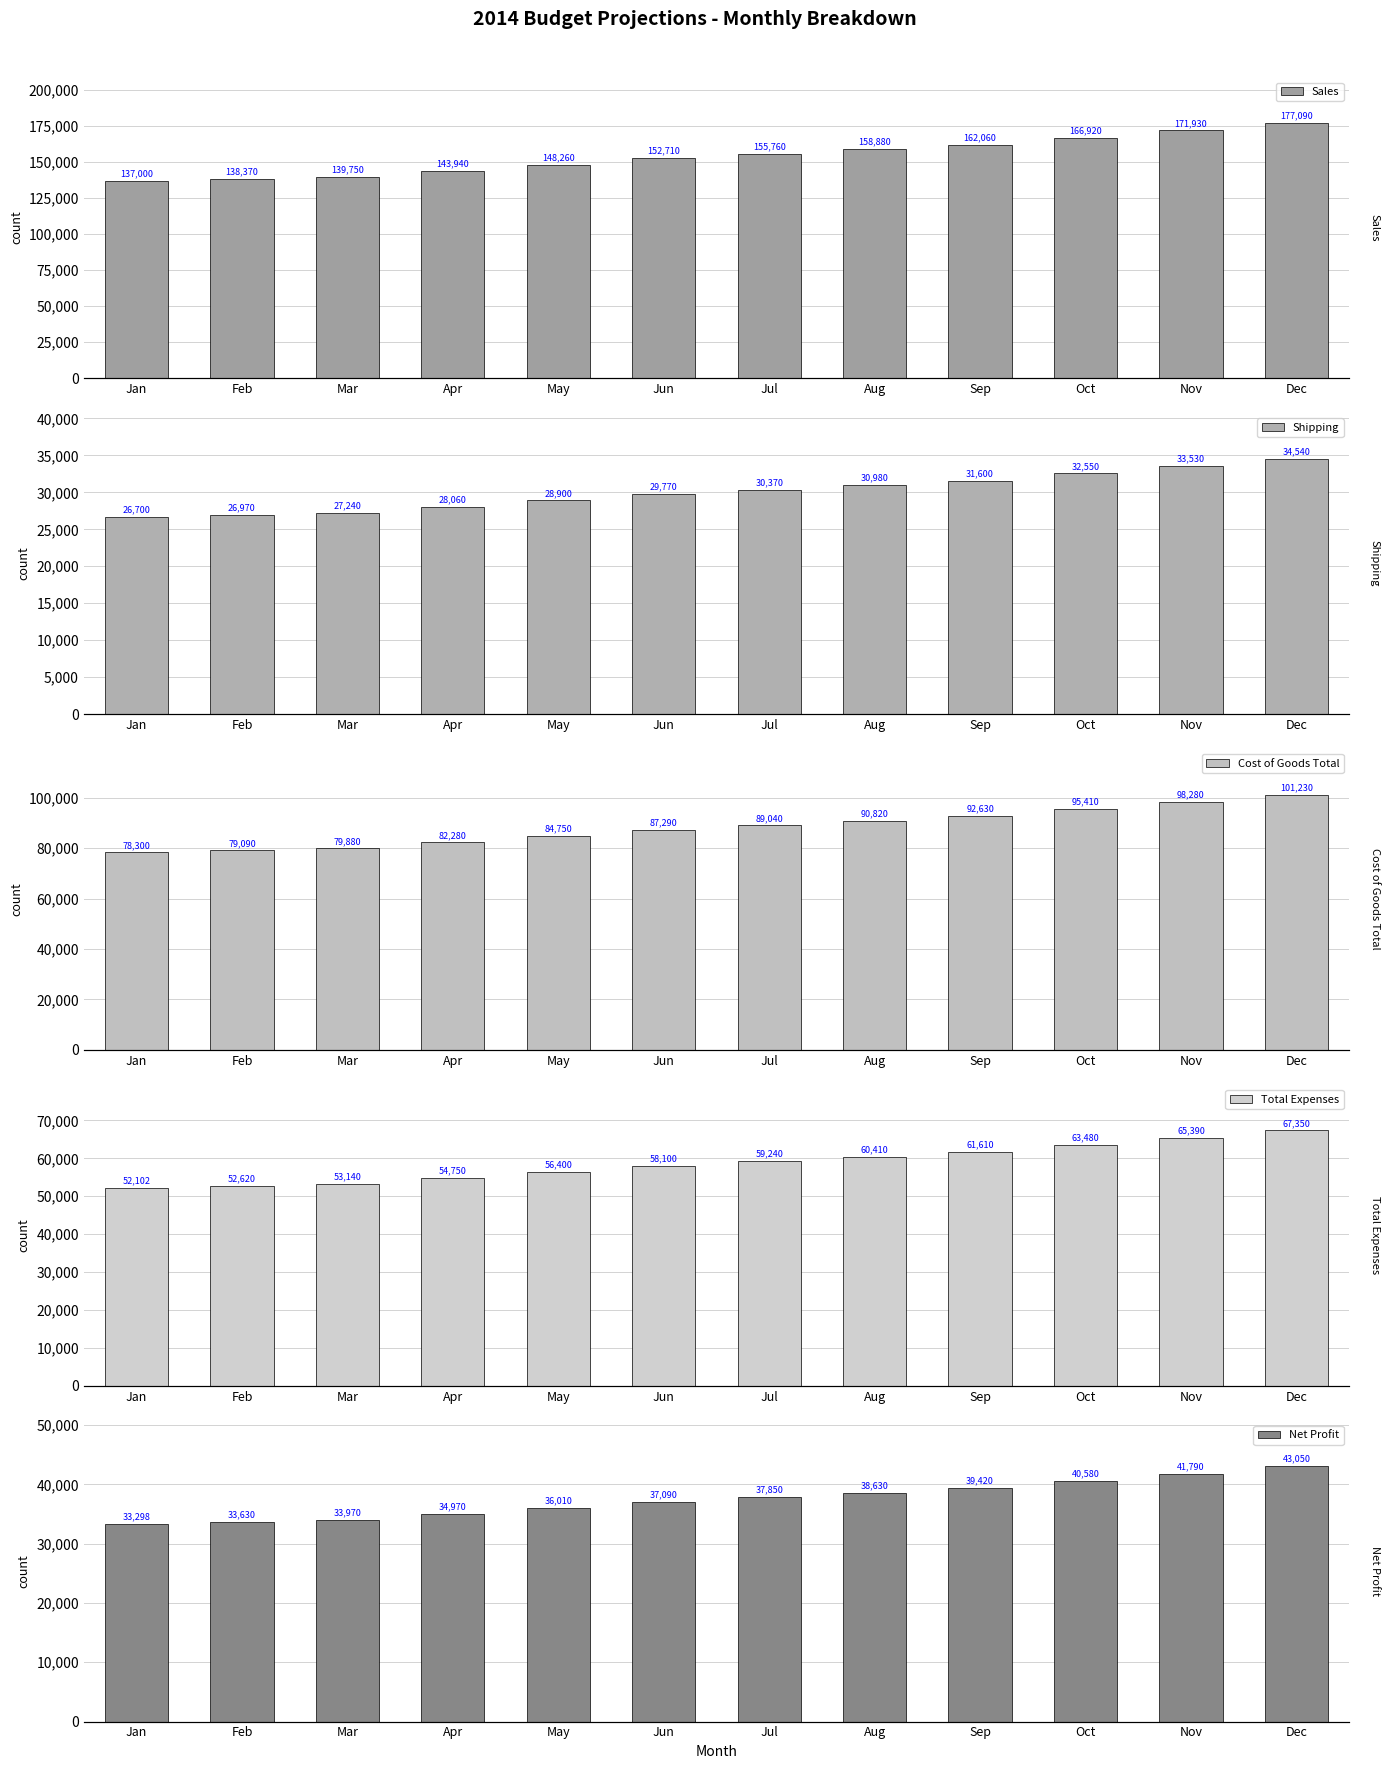

How many categories are shown in the chart?

12